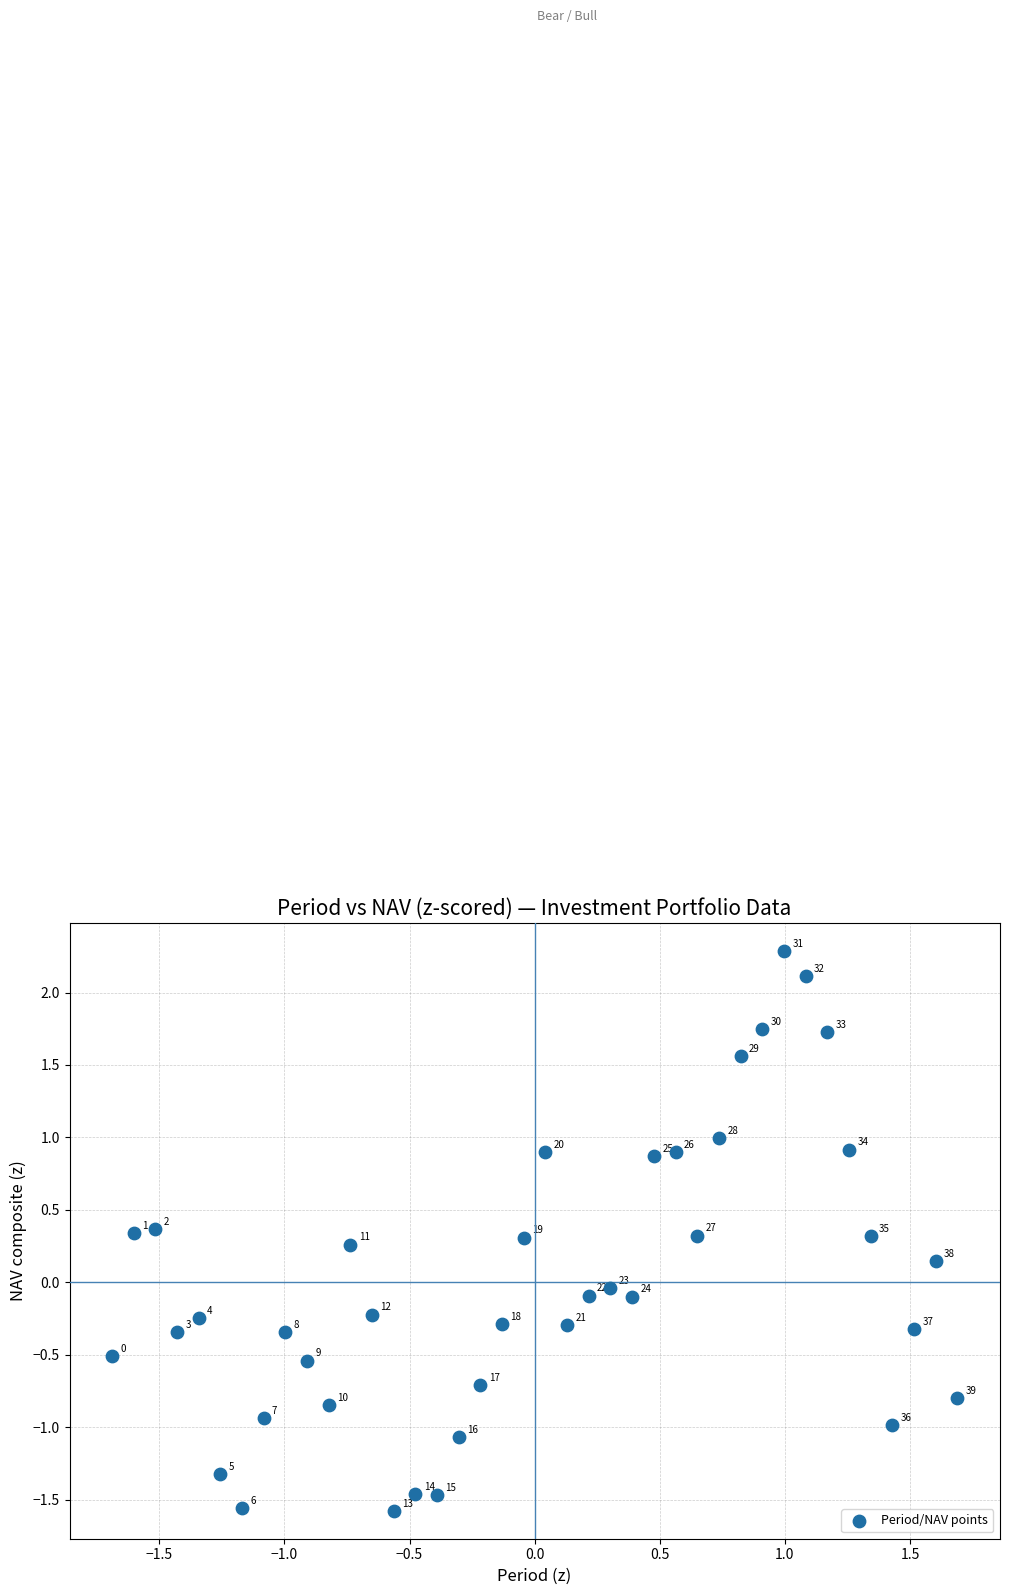

What is the range of Y values (max minus min)?

3.9